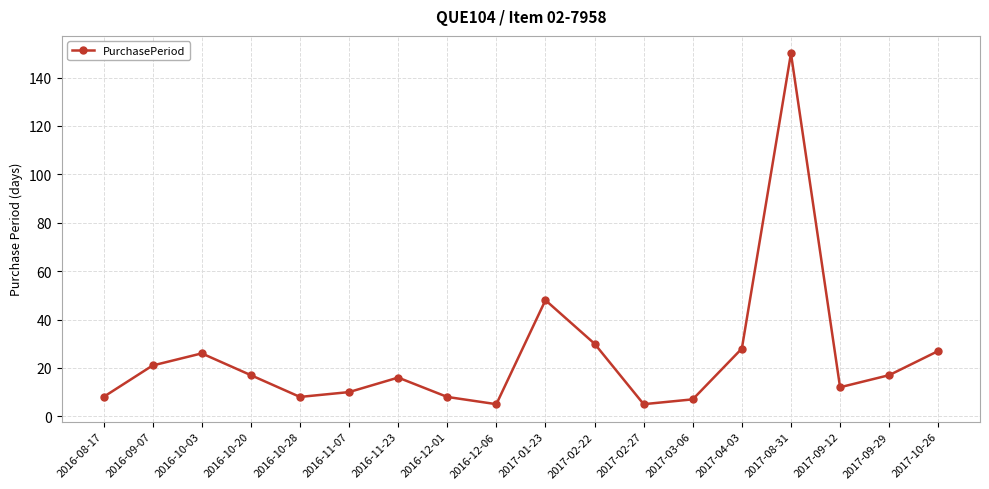

What is the sum of all values?

443